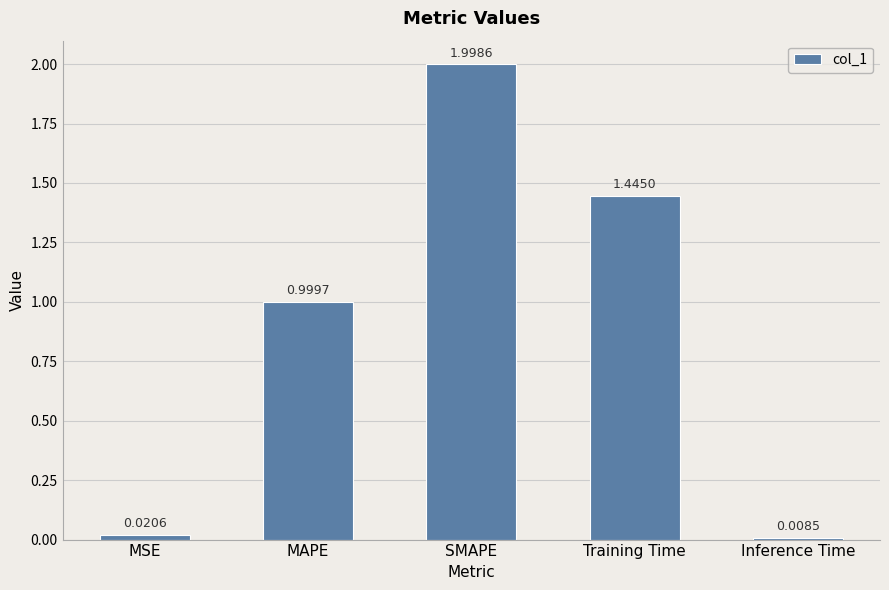

What is the change in value from SMAPE to Training Time?

-0.6